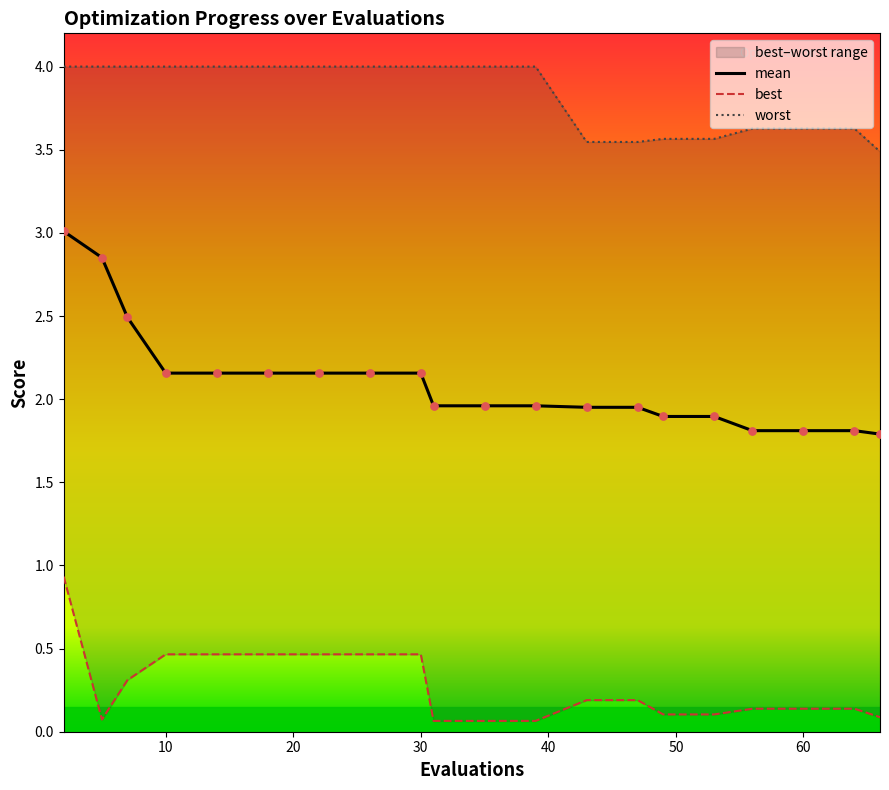

Which series contains the lowest Y value?

best